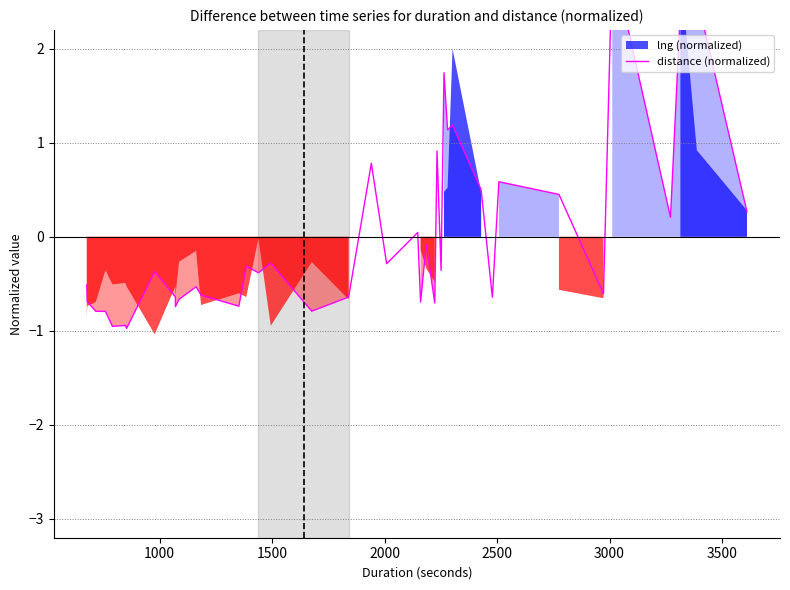

What is the value of the 2nd point from the left?

-0.7